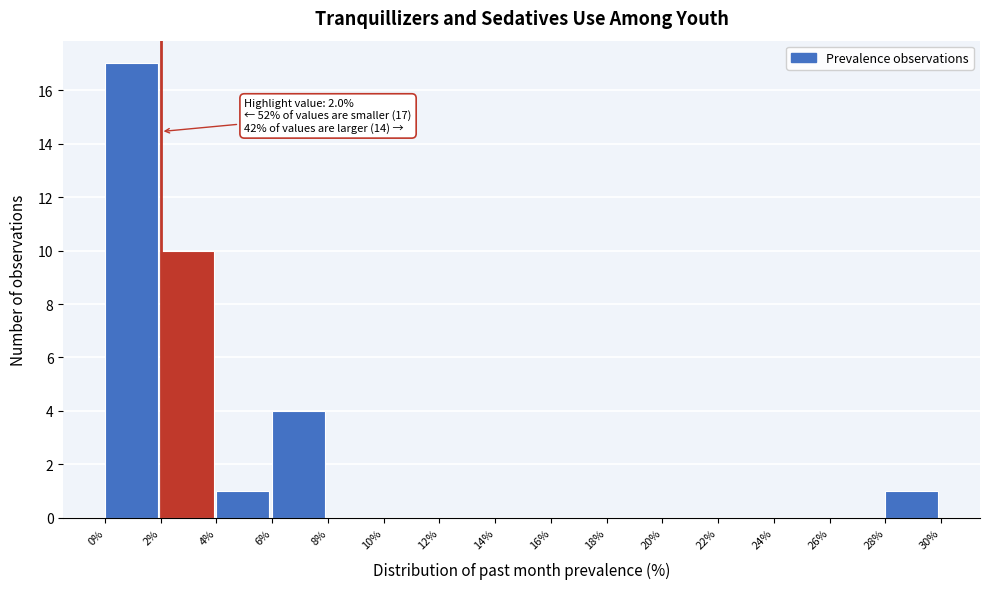

Which range on the x-axis has the tallest bar?

0% to 2%